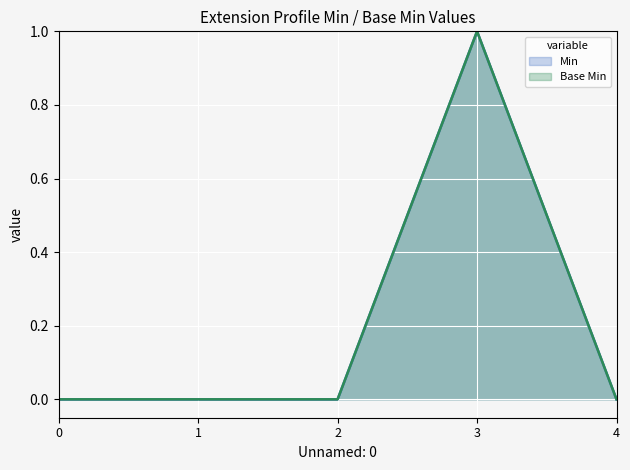

What is the difference between the maximum and minimum values in the Base Min series?

1